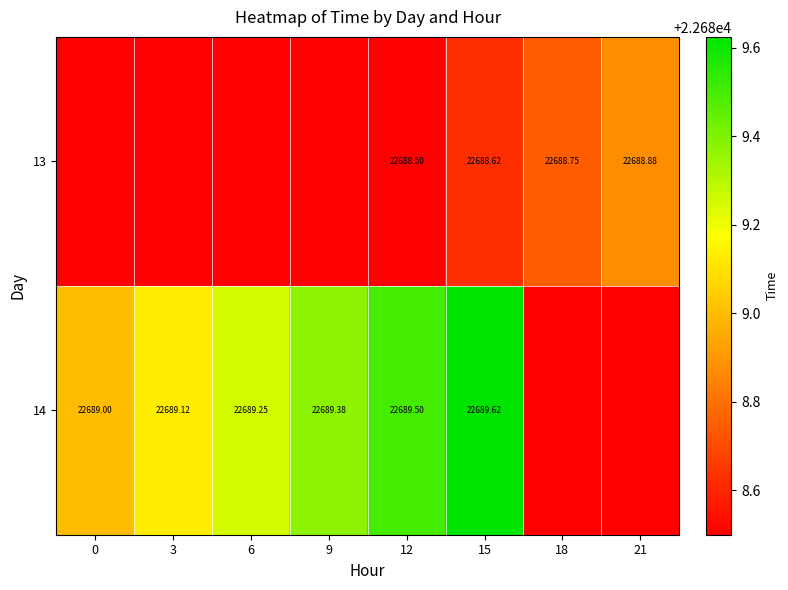

Is the value of 14 at 15 greater than the value of 13 at 21?

Yes